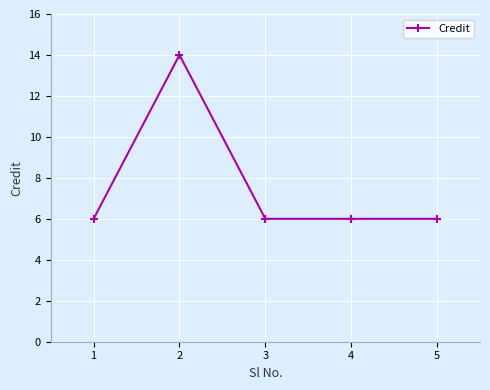

What is the maximum value shown in the chart?

14